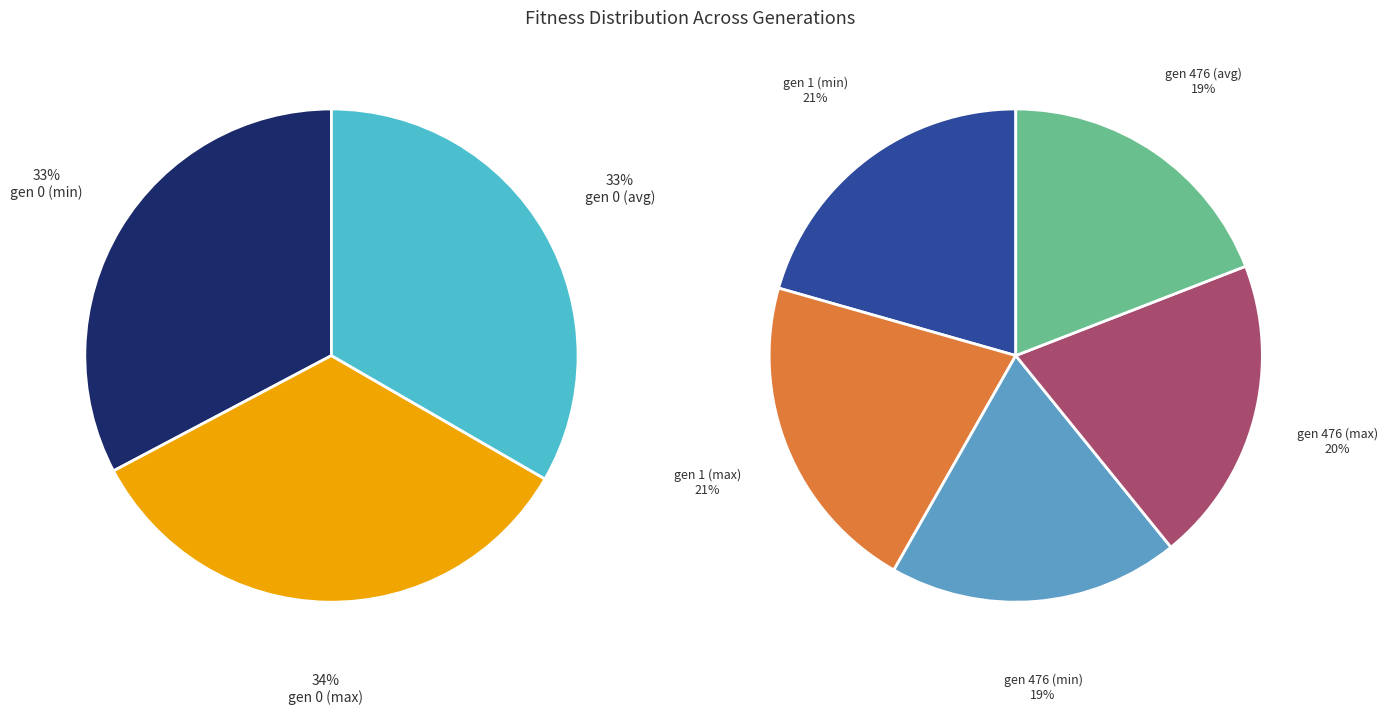

How many slices are in this pie chart?

8